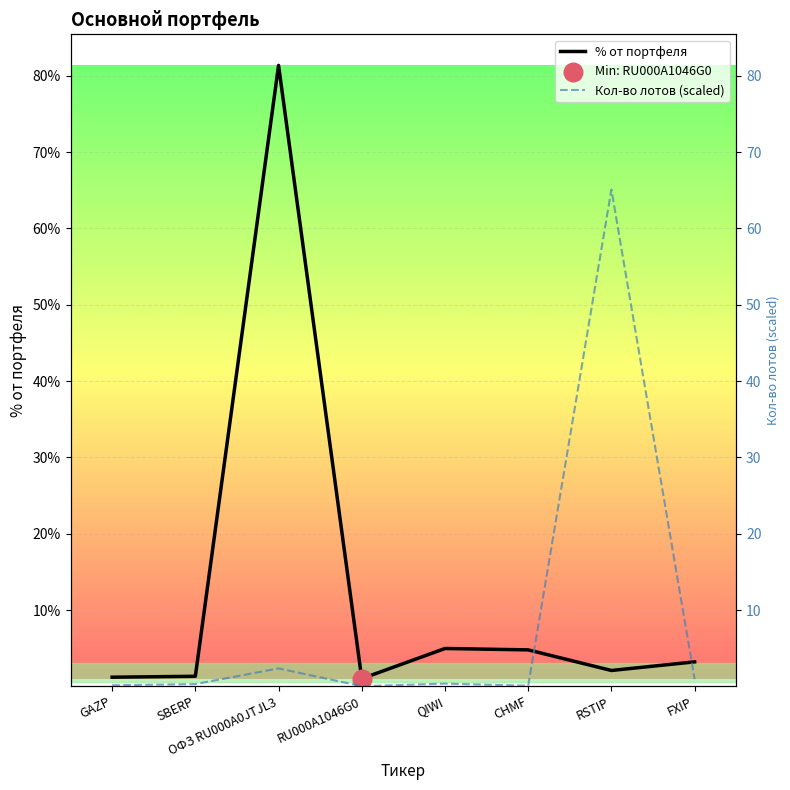

At how many categories does at least one series exceed 54?

2